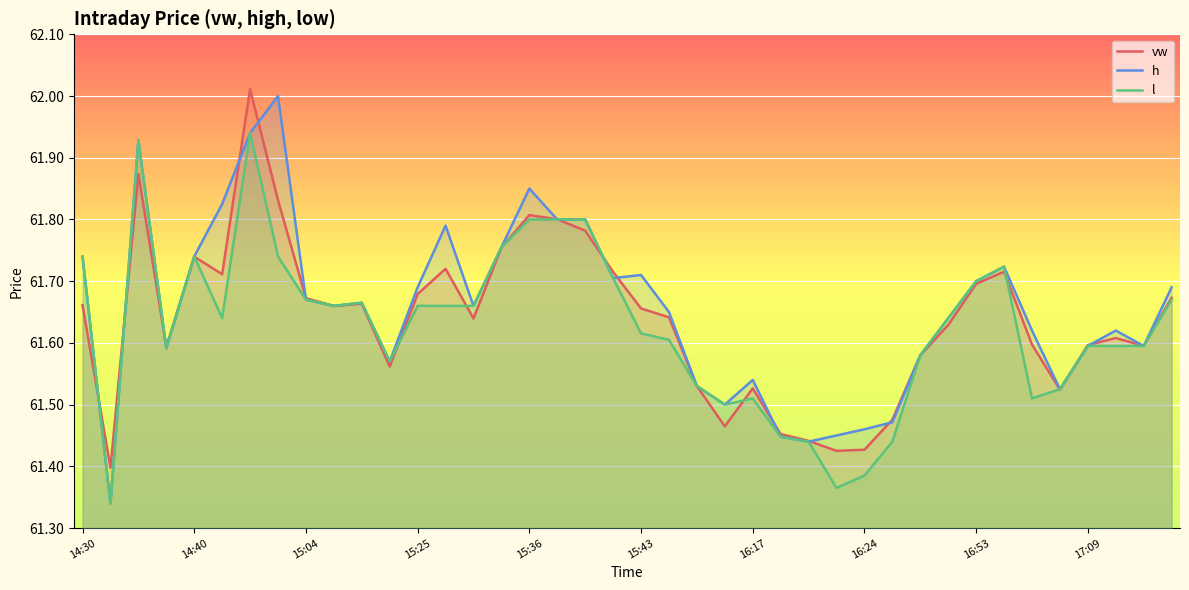

At 17, list the series in order from smallest to largest.

h, l, vw